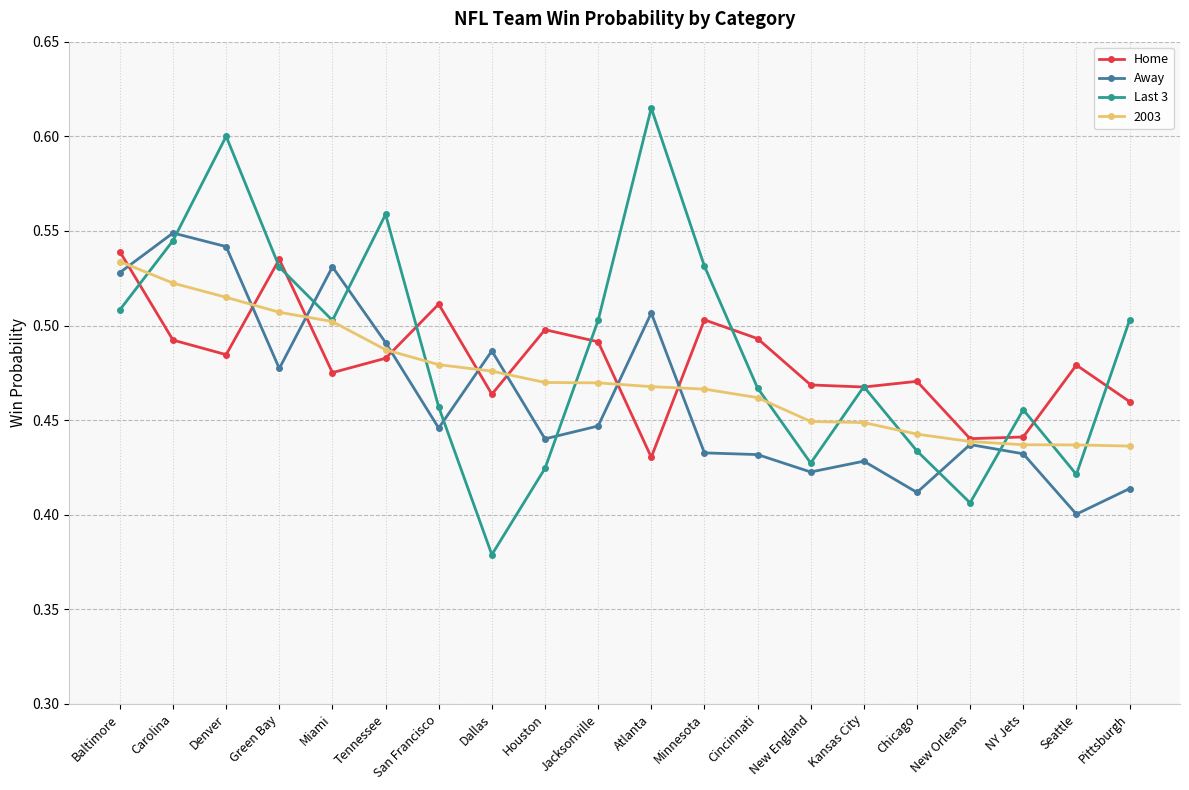

Rank the series by their maximum value, from highest to lowest.

Last 3, Away, Home, 2003